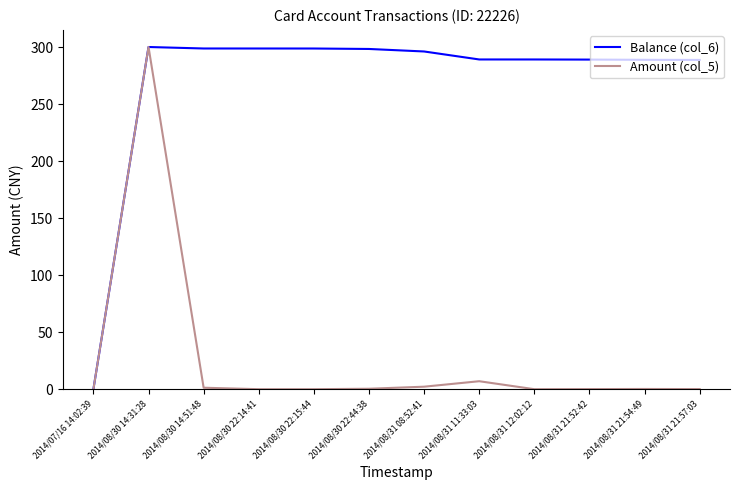

List the series in order of their overall mean, highest first.

Balance (col_6), Amount (col_5)